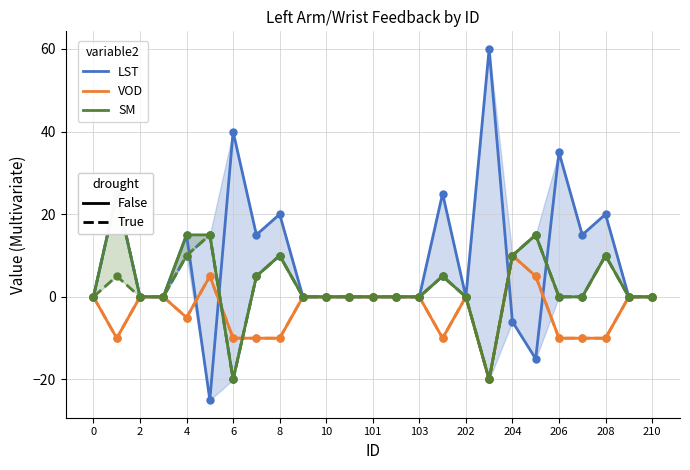

Reading left to right, transcribe all the data shown in this chart.

LST (False): 0	25	0	0	15	-25	40	15	20	0	0	0	0	0	0	25	0	60	-6	-15	35	15	20	0	0
LST (True): 0	25	0	0	10	15	-20	5	10	0	0	0	0	0	0	5	0	-20	10	15	0	0	10	0	0
VOD (False): 0	-10	0	0	-5	5	-10	-10	-10	0	0	0	0	0	0	-10	0	-20	10	5	-10	-10	-10	0	0
VOD (True): 0	-10	0	0	-5	5	-10	-10	-10	0	0	0	0	0	0	-10	0	-20	10	5	-10	-10	-10	0	0
SM (False): 0	25	0	0	15	15	-20	5	10	0	0	0	0	0	0	5	0	-20	10	15	0	0	10	0	0
SM (True): 0	5	0	0	10	15	-20	5	10	0	0	0	0	0	0	5	0	-20	10	15	0	0	10	0	0